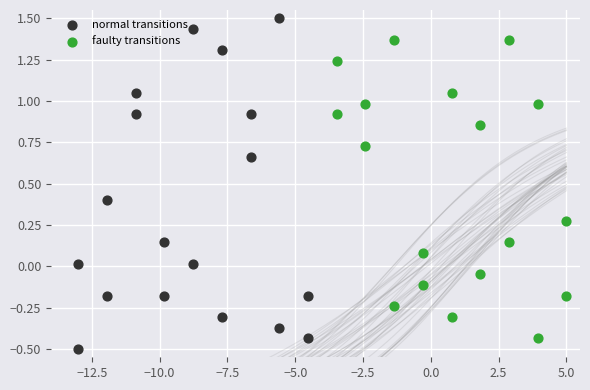

Which series reaches the maximum Y coordinate?

normal transitions